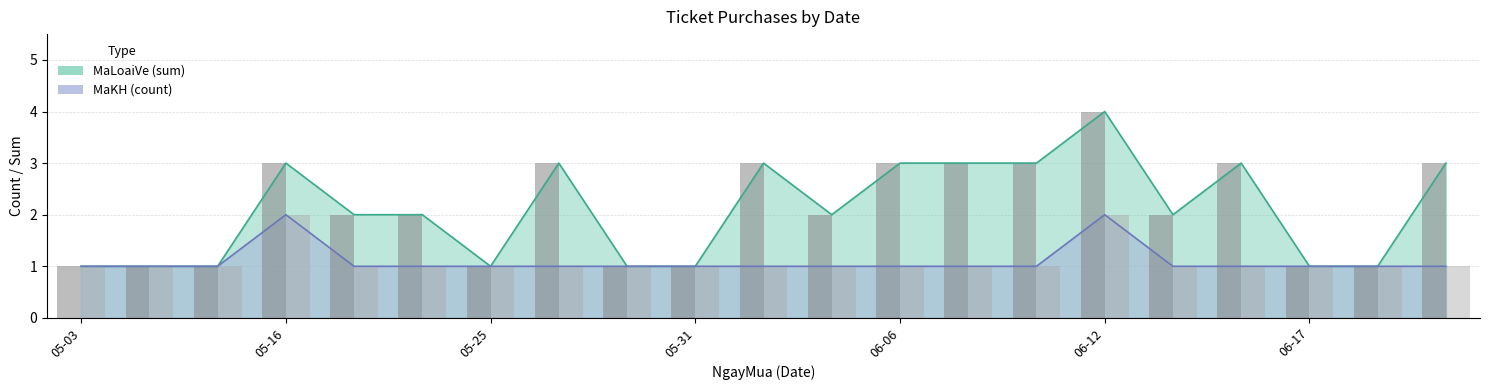

Which series has the largest total across all categories?

MaLoaiVe_sum